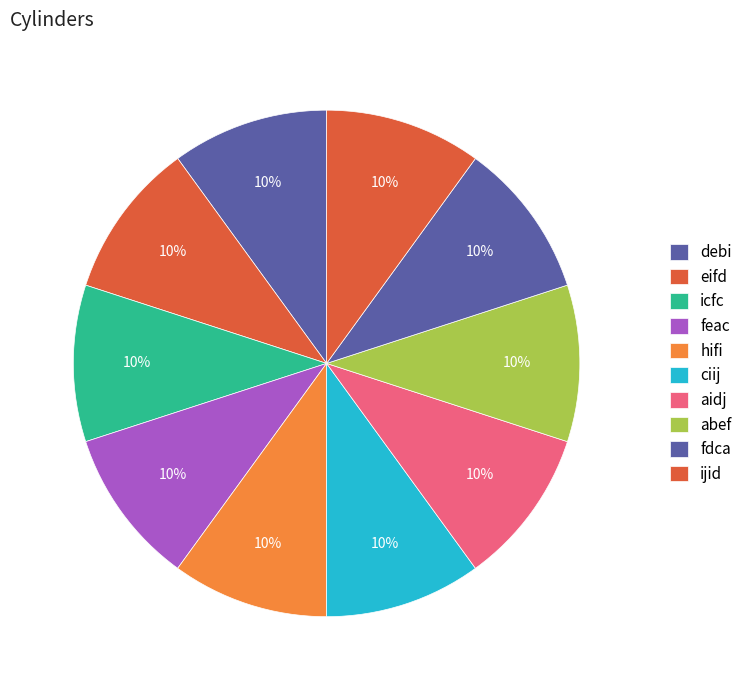

Rank the categories by value from lowest to highest.

ijid, fdca, icfc, feac, debi, eifd, ciij, aidj, hifi, abef